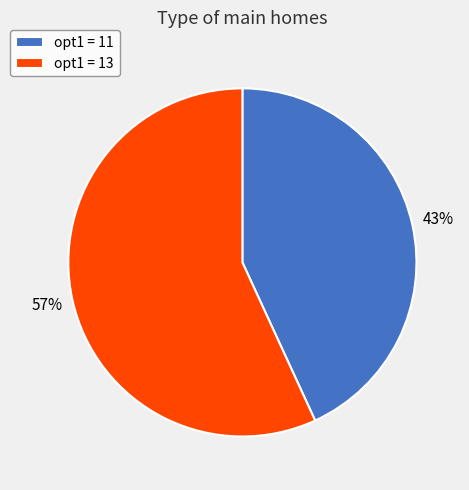

To the nearest percent, what percentage of the pie is opt1 = 11?

43%